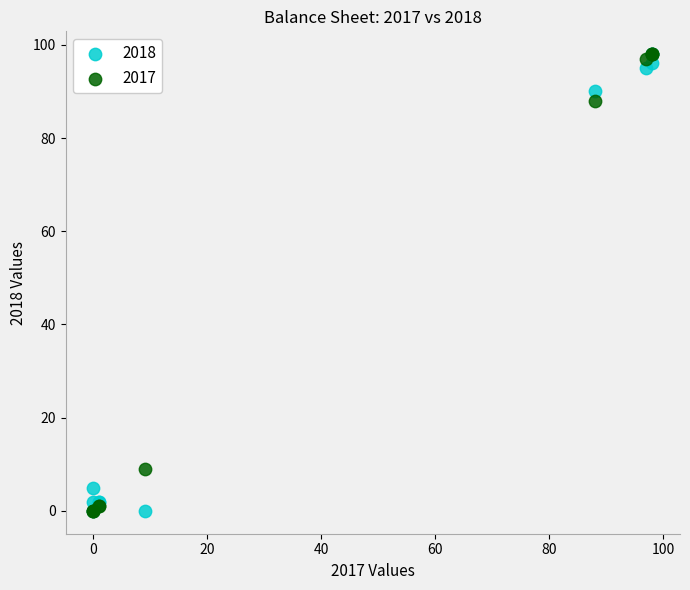

What are all the series names shown in the legend?

2018, 2017